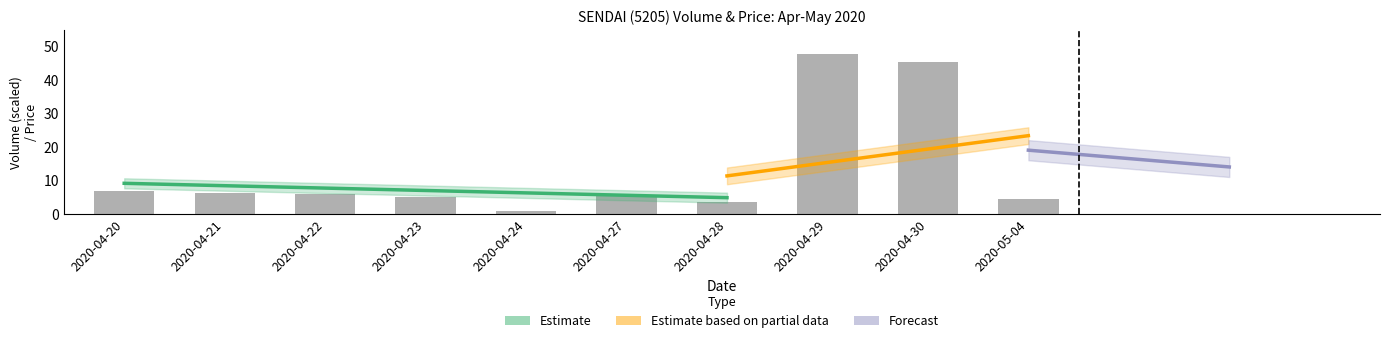

Reading right to left, extract all data points from this chart.

4.5	45.4	48.0	3.7	5.9	1.0	5.2	6.0	6.4	7.1